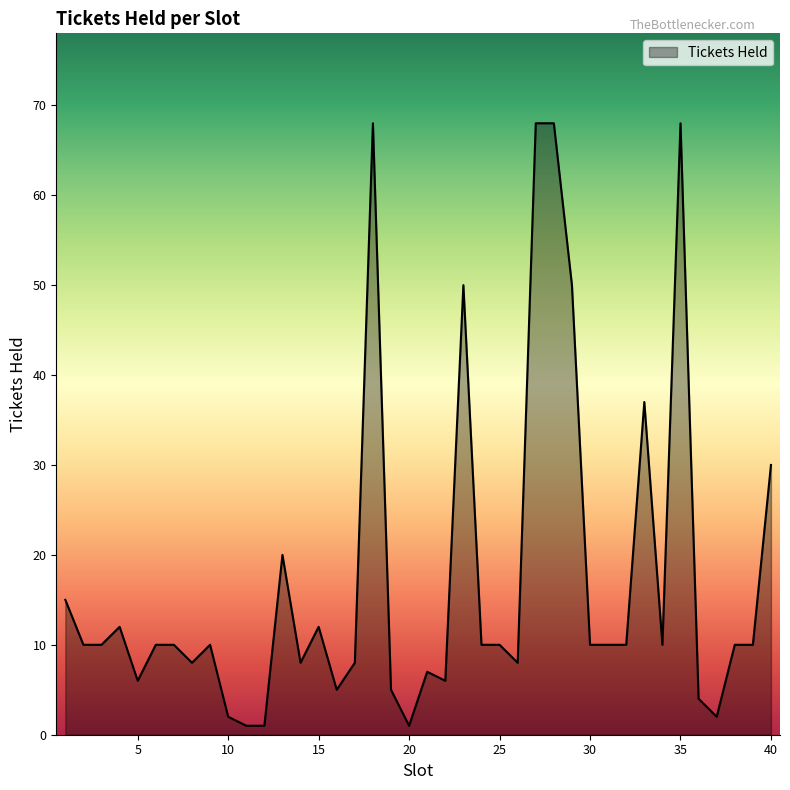

What is the greatest value displayed?

68